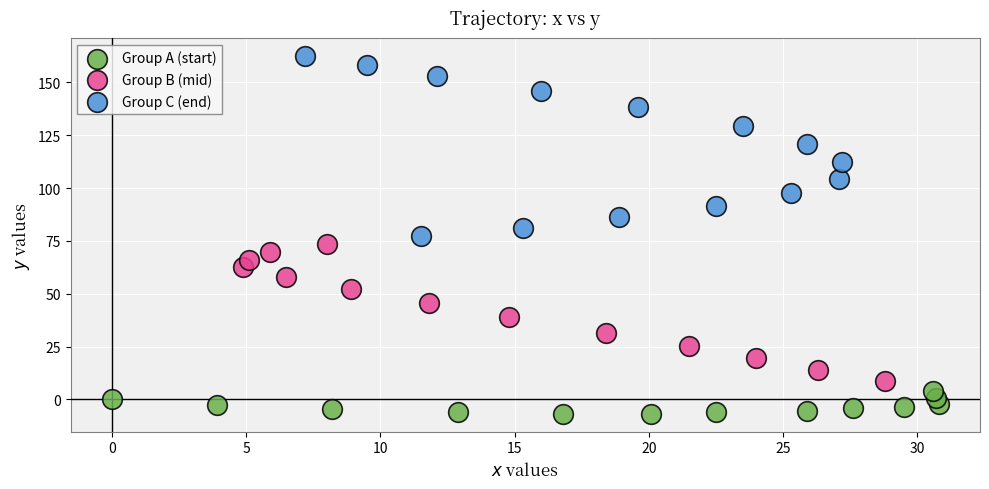

What are all the series names shown in the legend?

Group A (start), Group B (mid), Group C (end)